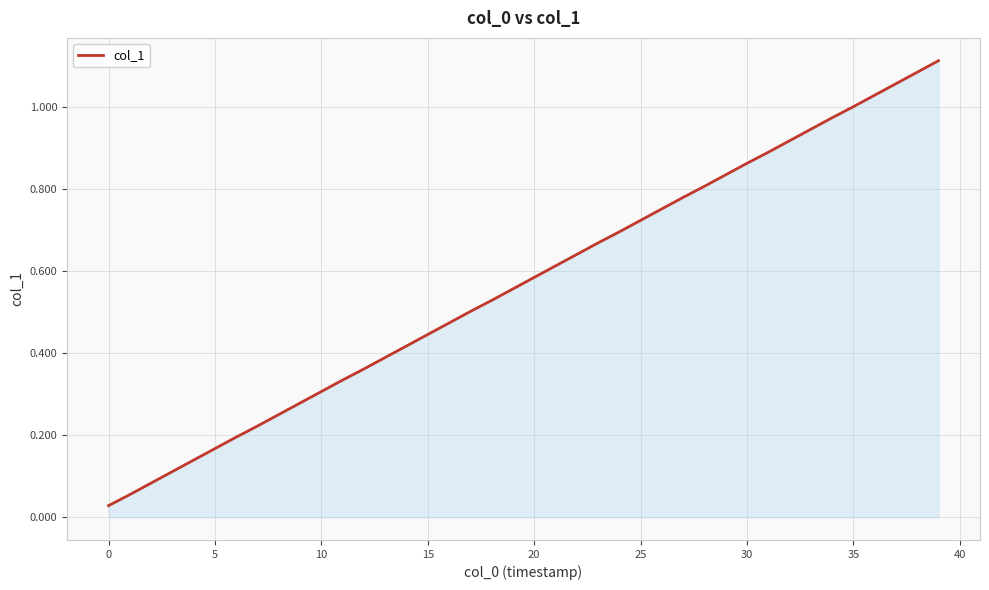

The value at 20 is 0.4. True or false?

False